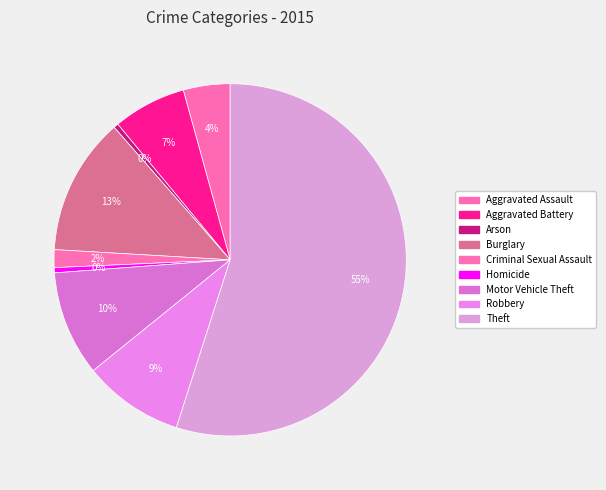

What is the ratio of the value at Aggravated Battery to the value at Motor Vehicle Theft?

0.7